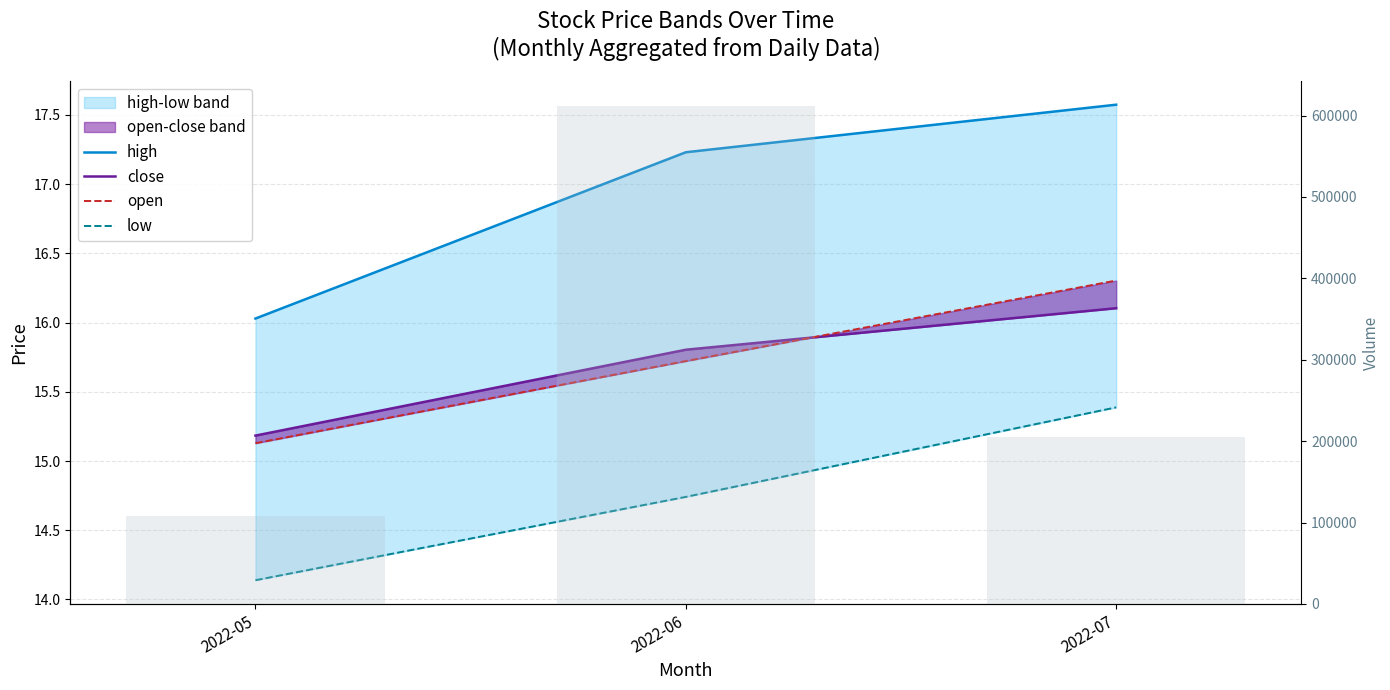

Is the value of close at 2022-06 greater than the value of volume at 2022-07?

No